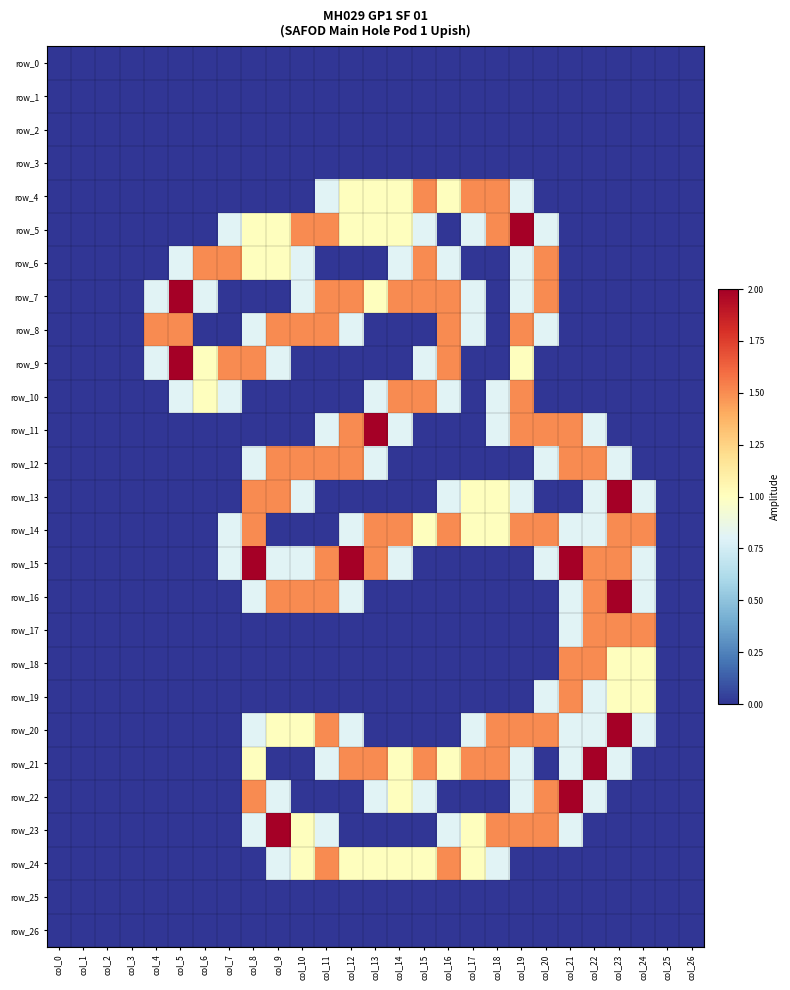

What is the maximum value shown in the chart?

2.0